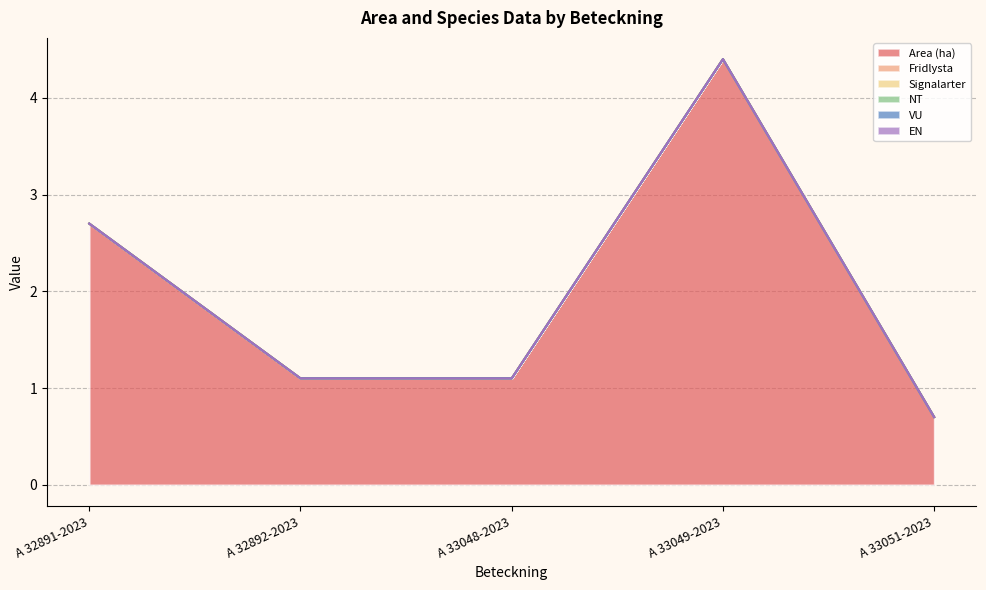

Reading left to right, list all the values displayed in this chart.

Area (ha): 2.7	1.1	1.1	4.4	0.7
Fridlysta: 0.0	0.0	0.0	0.0	0.0
Signalarter: 0.0	0.0	0.0	0.0	0.0
NT: 0.0	0.0	0.0	0.0	0.0
VU: 0.0	0.0	0.0	0.0	0.0
EN: 0.0	0.0	0.0	0.0	0.0